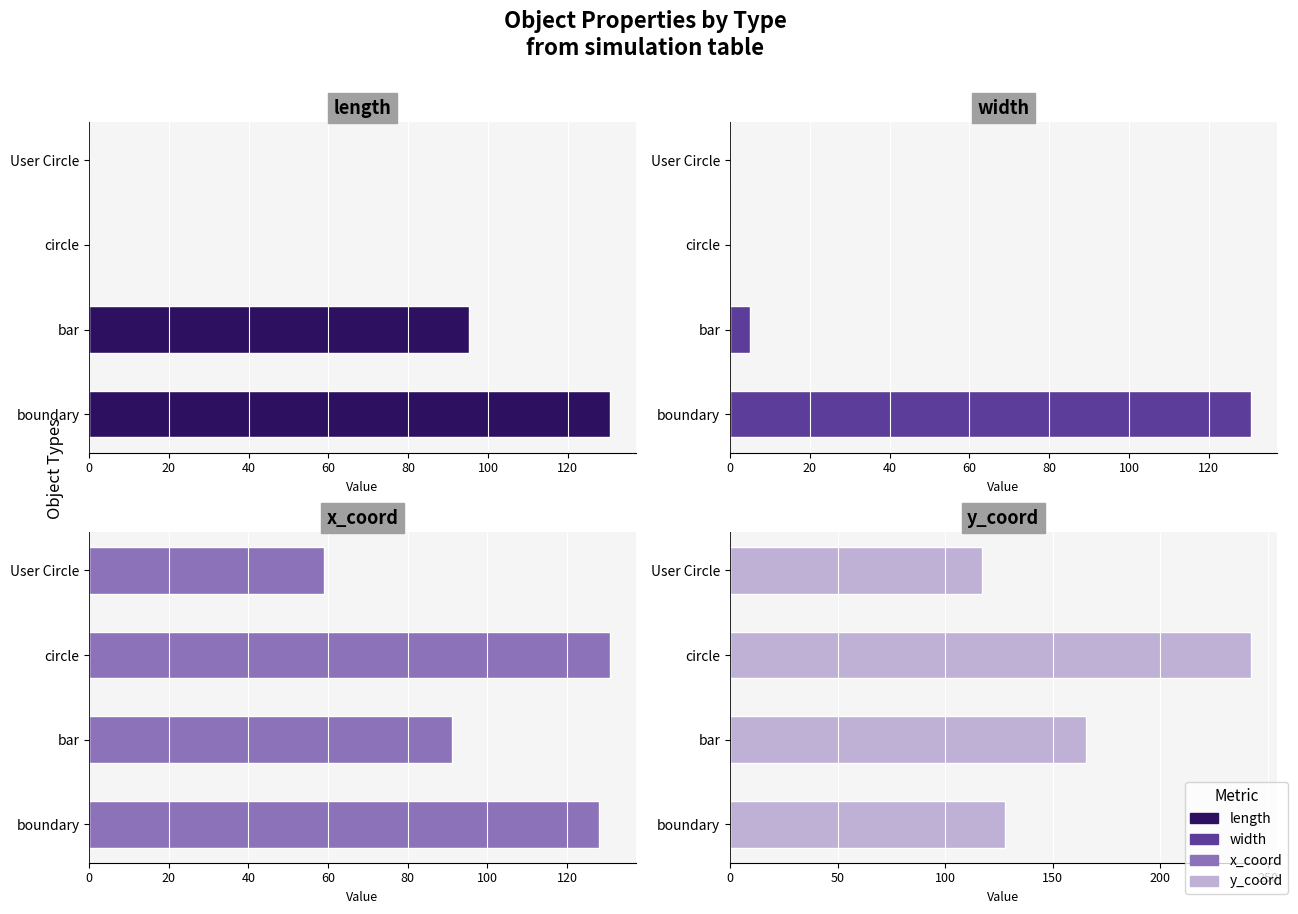

The width series shows 130.5 at boundary. True or false?

True